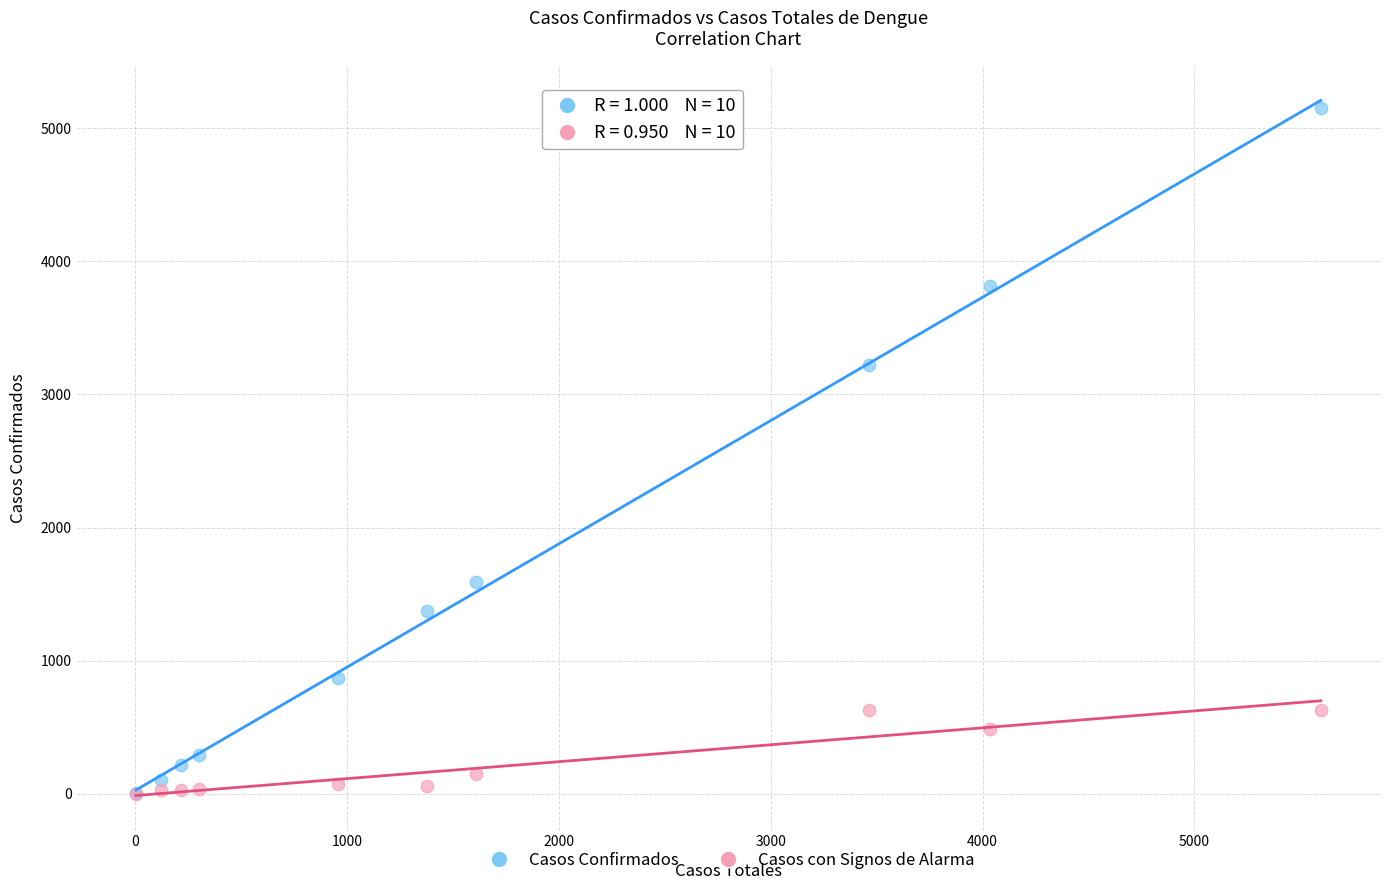

Across all series, what Y value is closest to 2576?

3223